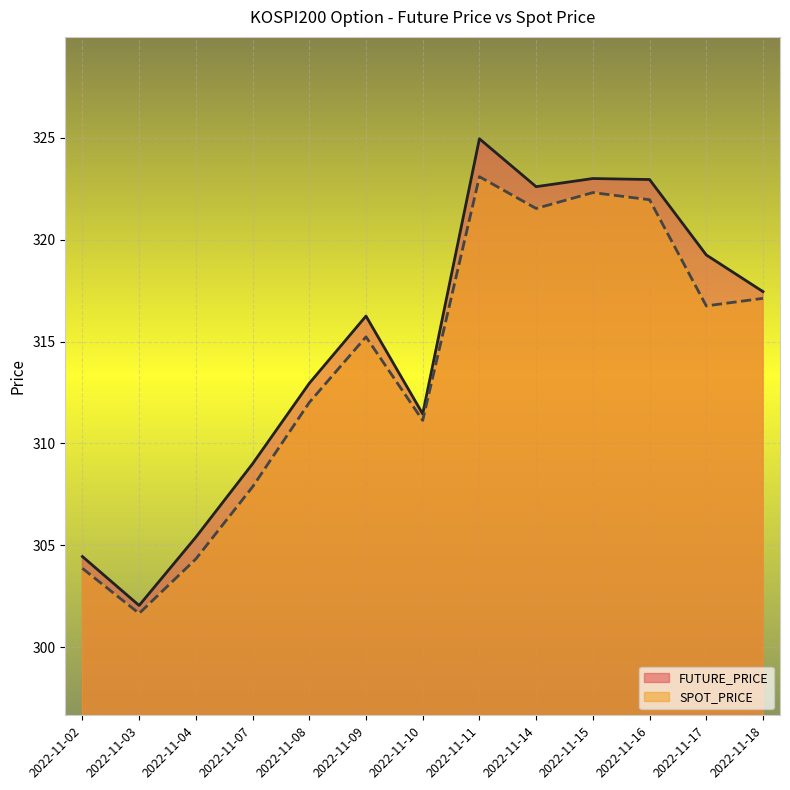

How many distinct data groups are displayed?

2